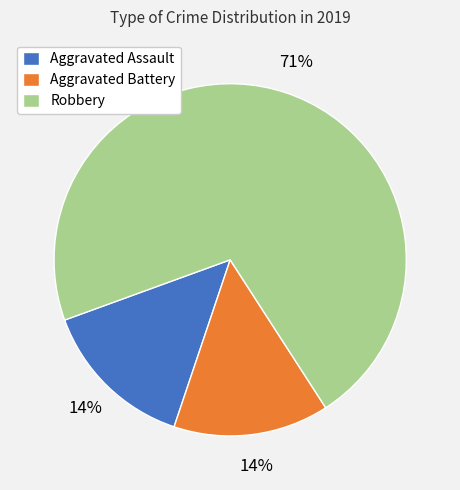

How many slices are in this pie chart?

3